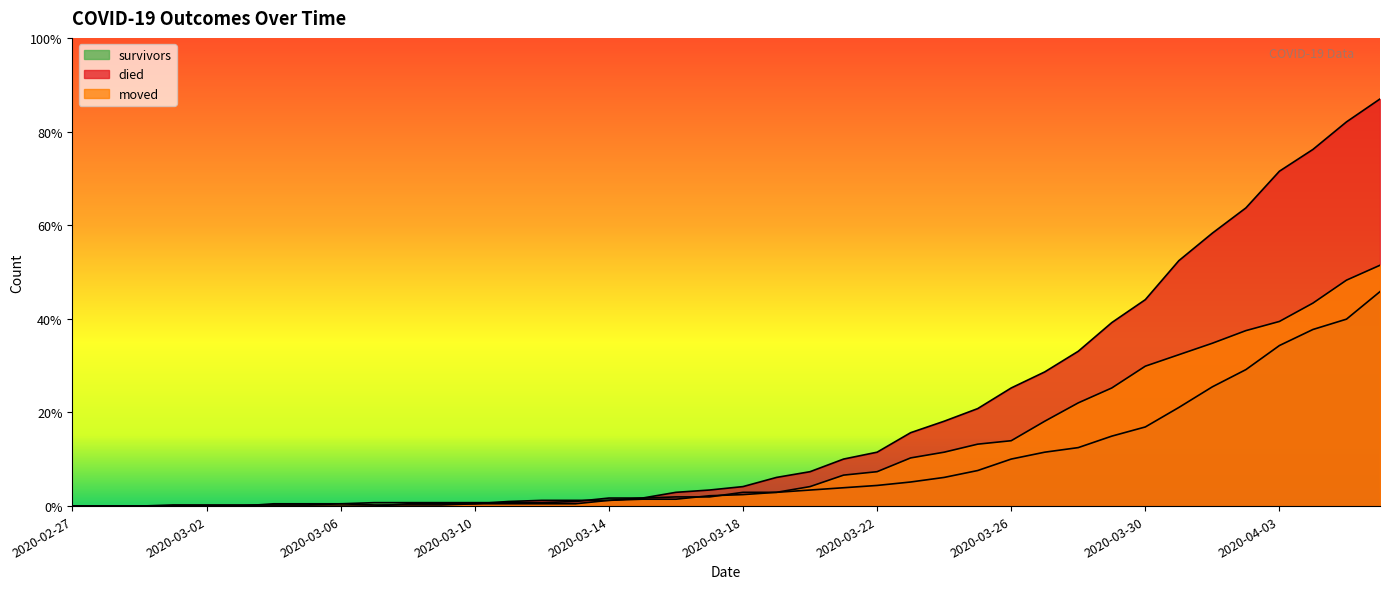

Where is survivors nearest to the value 93?

2020-03-31